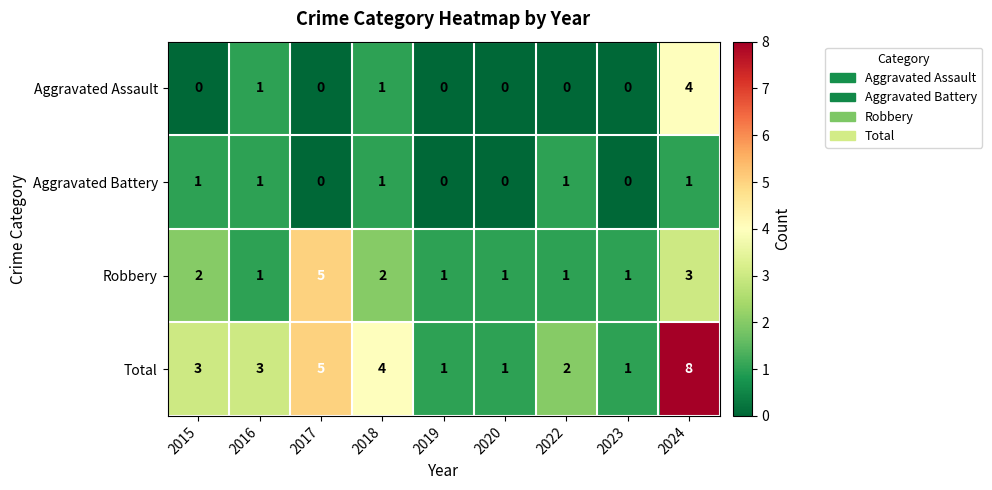

What is the difference between the highest and lowest values at 2020?

1